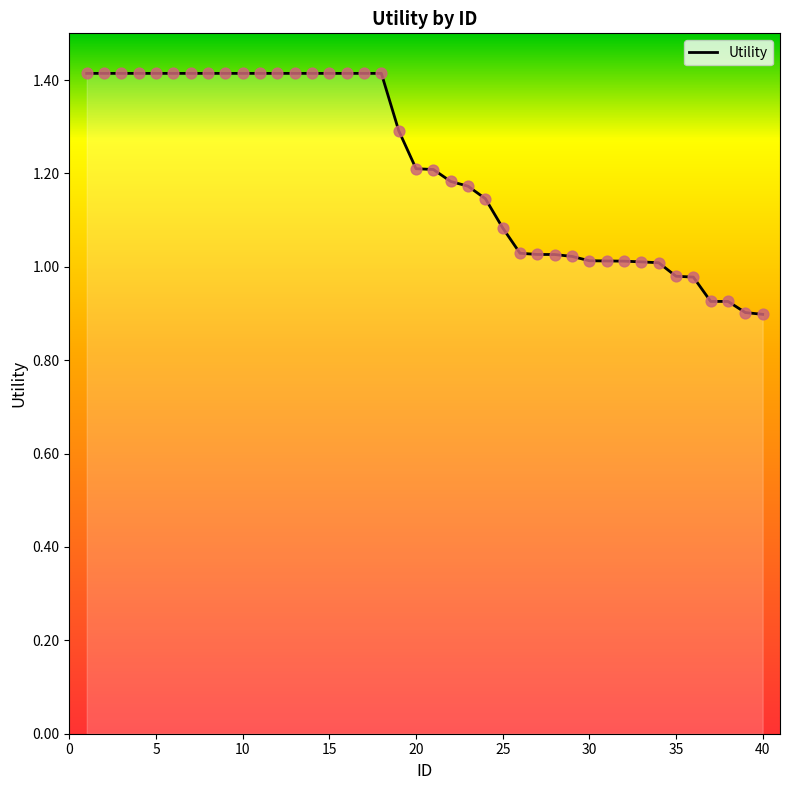

What is the greatest value displayed?

1.4